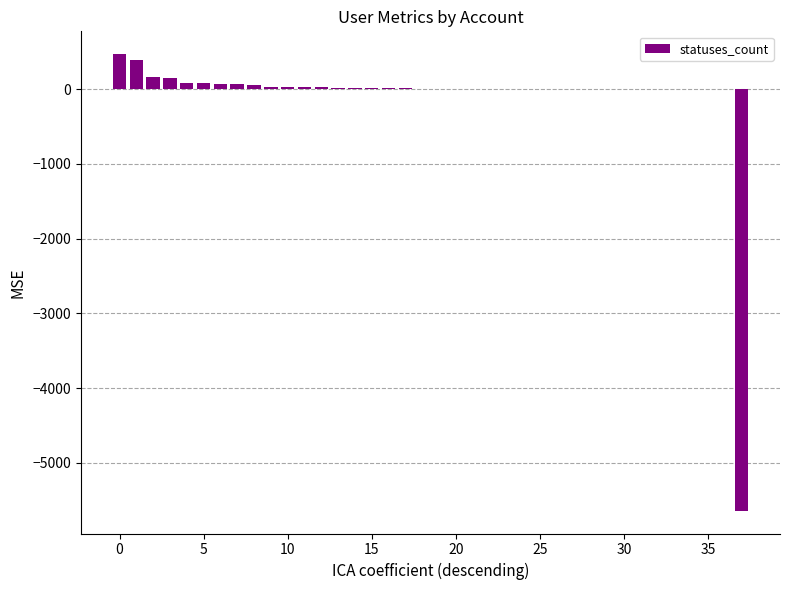

What is the sum of all values?

-3868.1